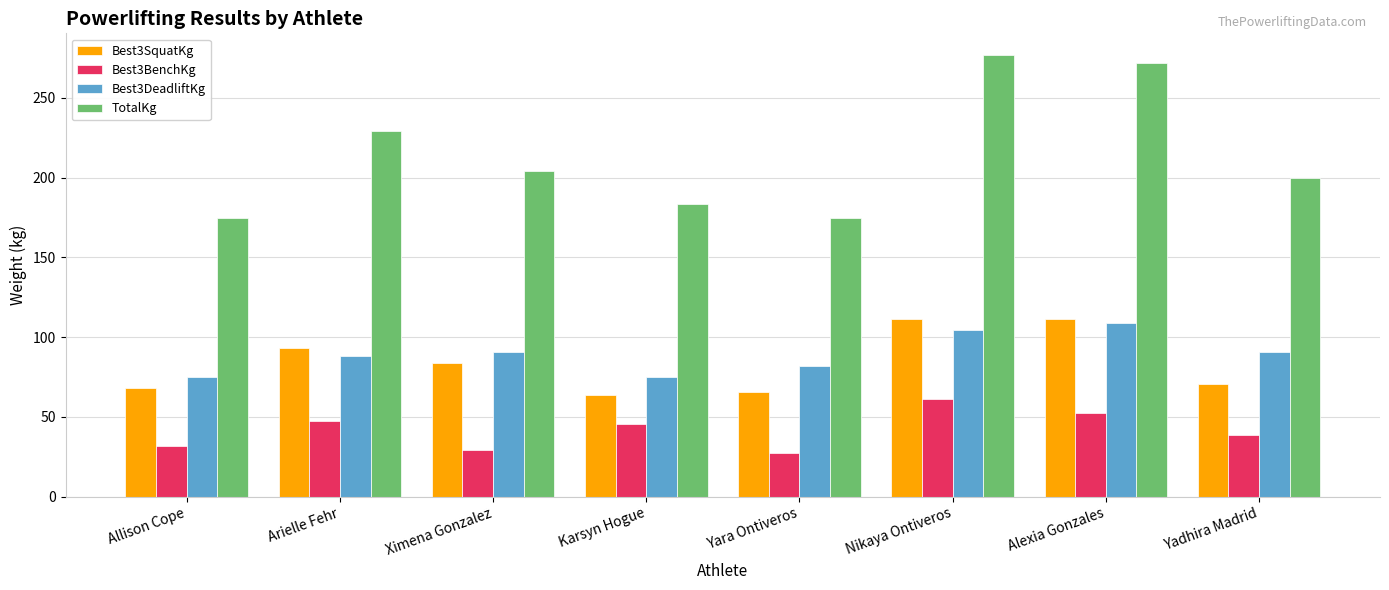

How many bars are there in total?

32